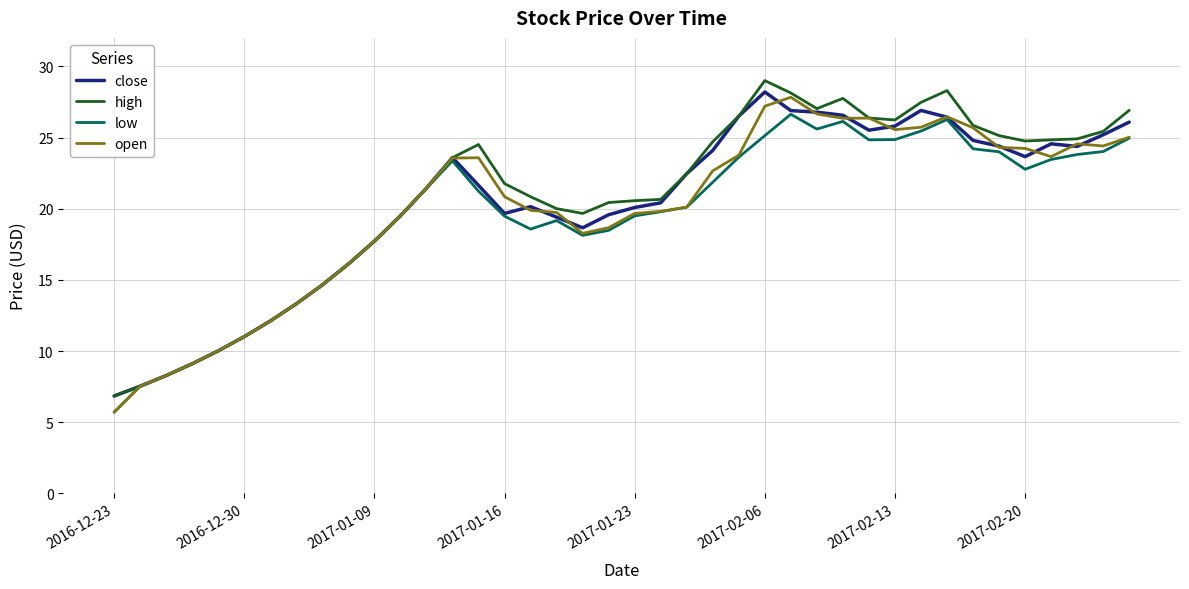

What is the maximum value shown in the chart?

29.0